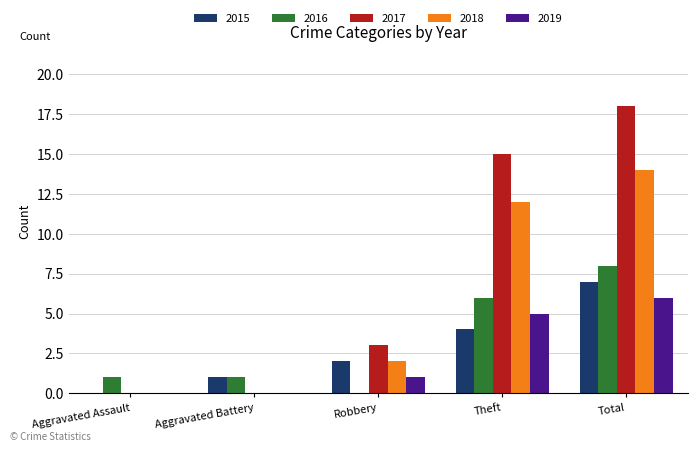

At which category is the sum across all series the highest?

Total